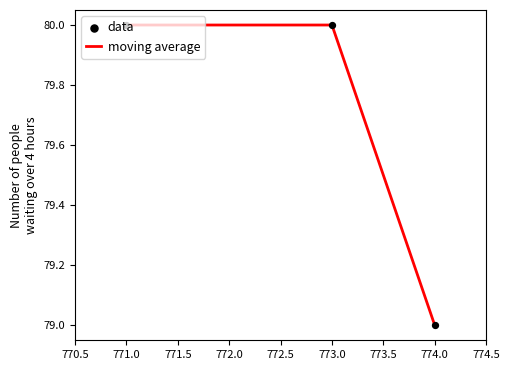

What is the sum of the values at 771.0 and 774.0?

159